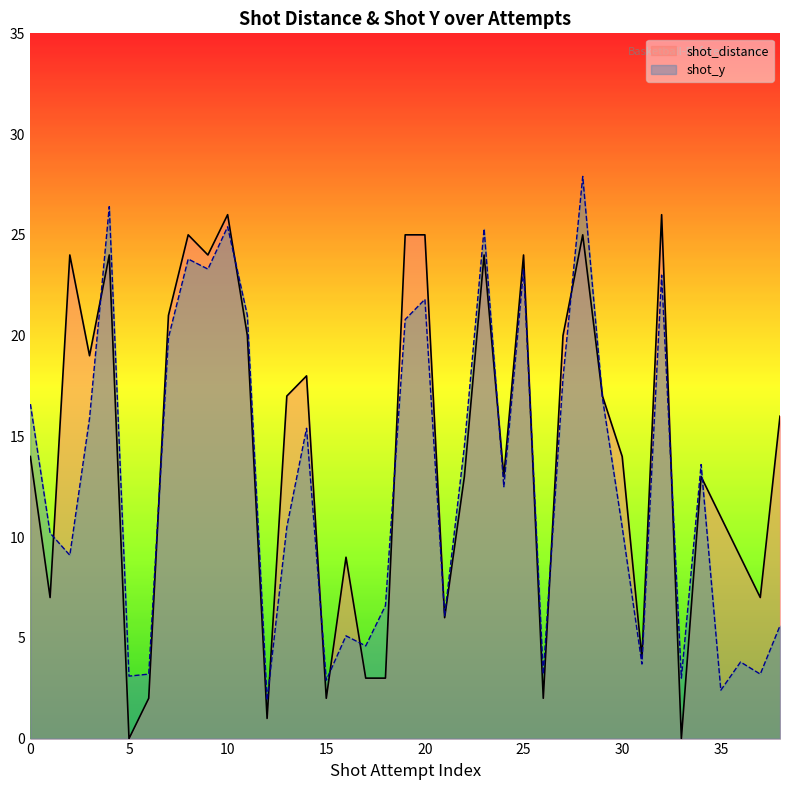

Which label corresponds to the largest value in the chart?

28